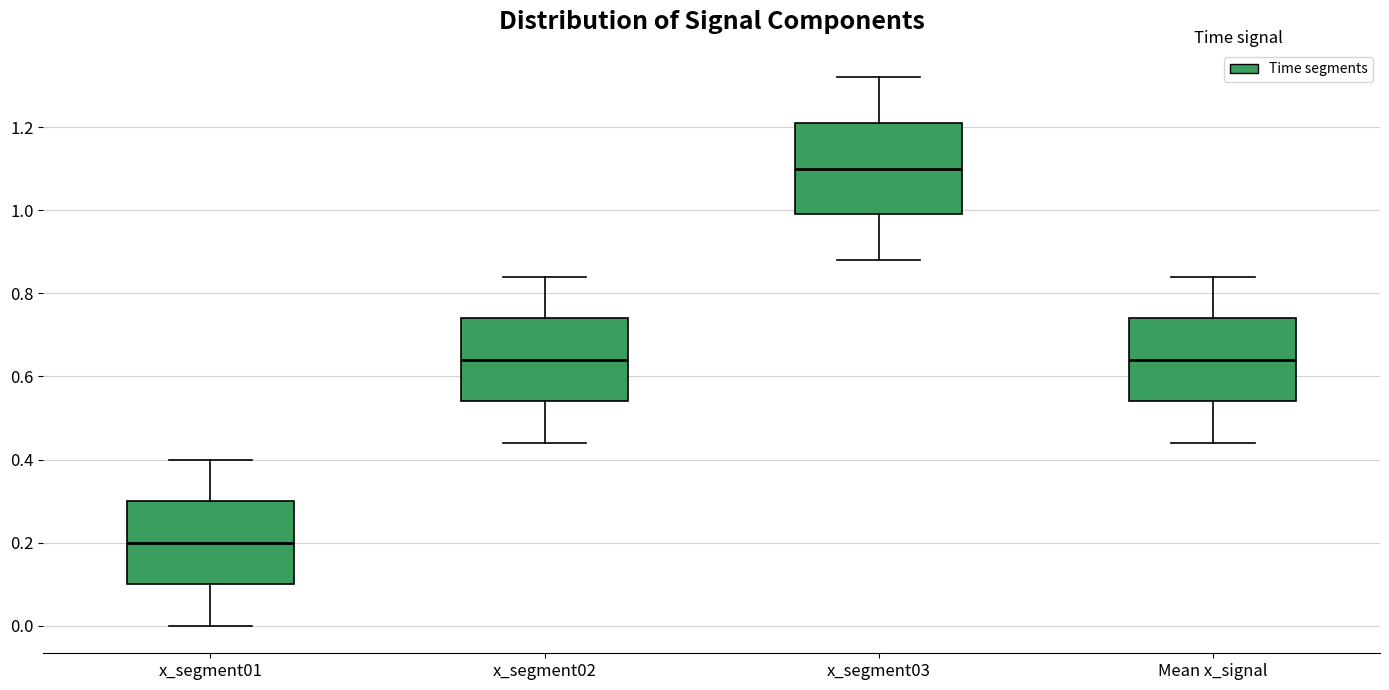

Reading left to right, transcribe this box plot: for each box, give where its median line is, the range the box spans, and where its two whiskers end, as read against the y-axis. The values are not printed on the chart, so give them approximately, as read against the axis.

x_segment01: median 0.20, box 0.10 to 0.30, whiskers 0.00 to 0.40
x_segment02: median 0.64, box 0.54 to 0.74, whiskers 0.44 to 0.84
x_segment03: median 1.10, box 1.00 to 1.22, whiskers 0.88 to 1.32
Mean x_signal: median 0.64, box 0.54 to 0.74, whiskers 0.44 to 0.84